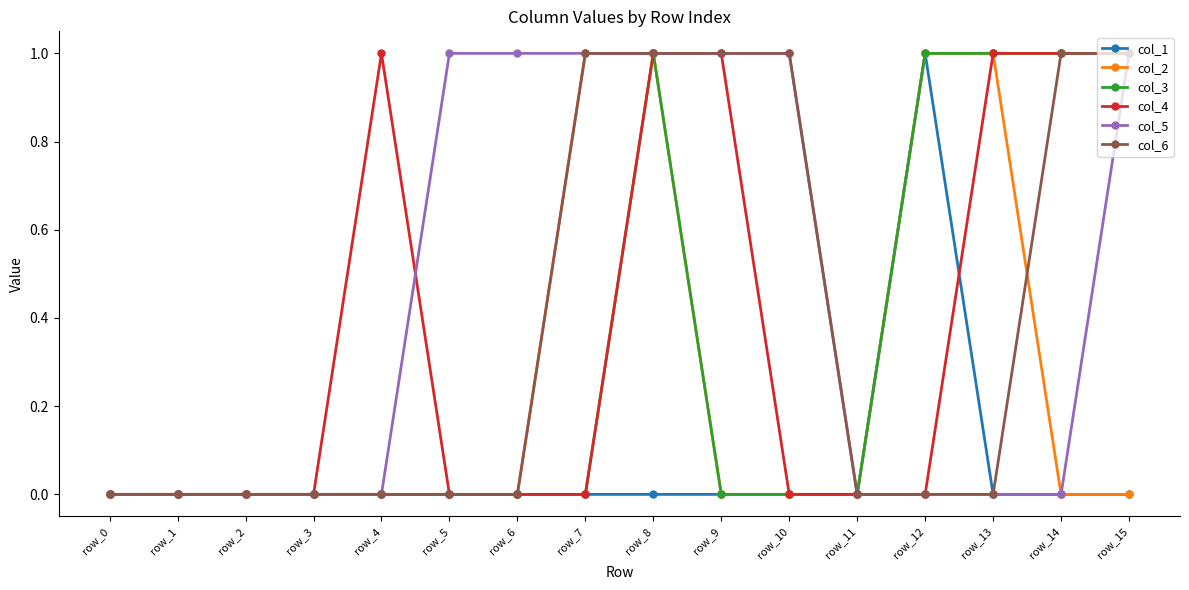

The value of col_1 at row_3 is -1. True or false?

False